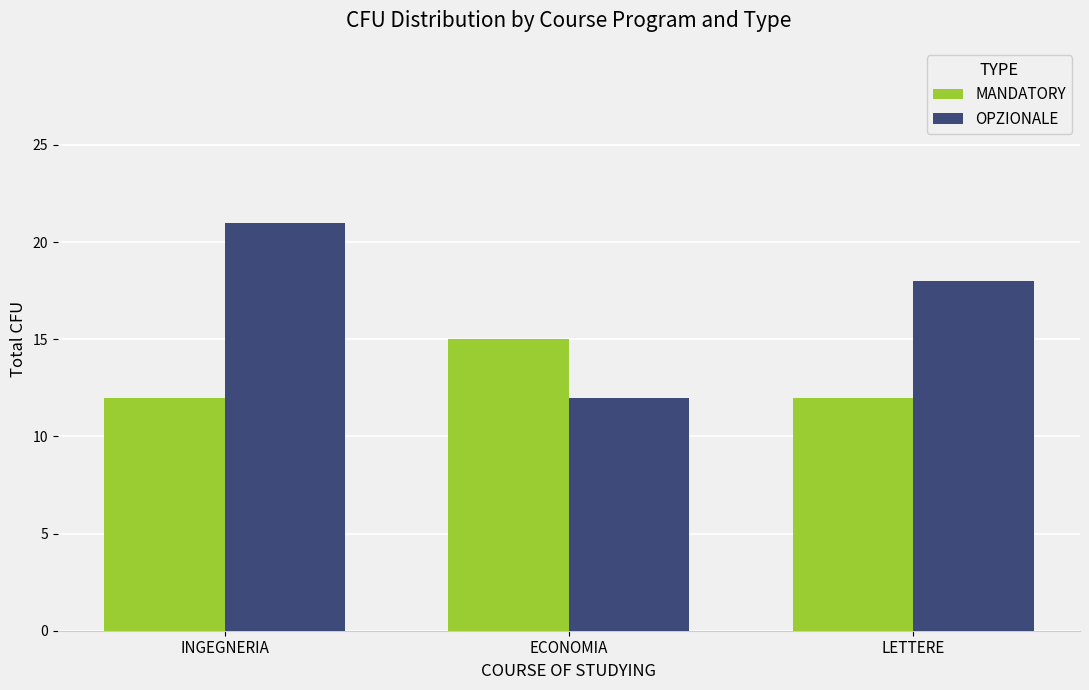

Rank the series at LETTERE from lowest to highest value.

MANDATORY, OPZIONALE